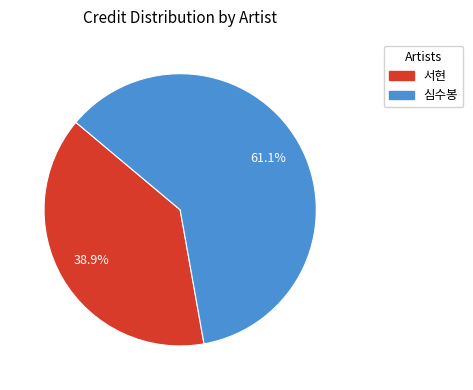

What is the largest slice in the pie chart?

심수봉